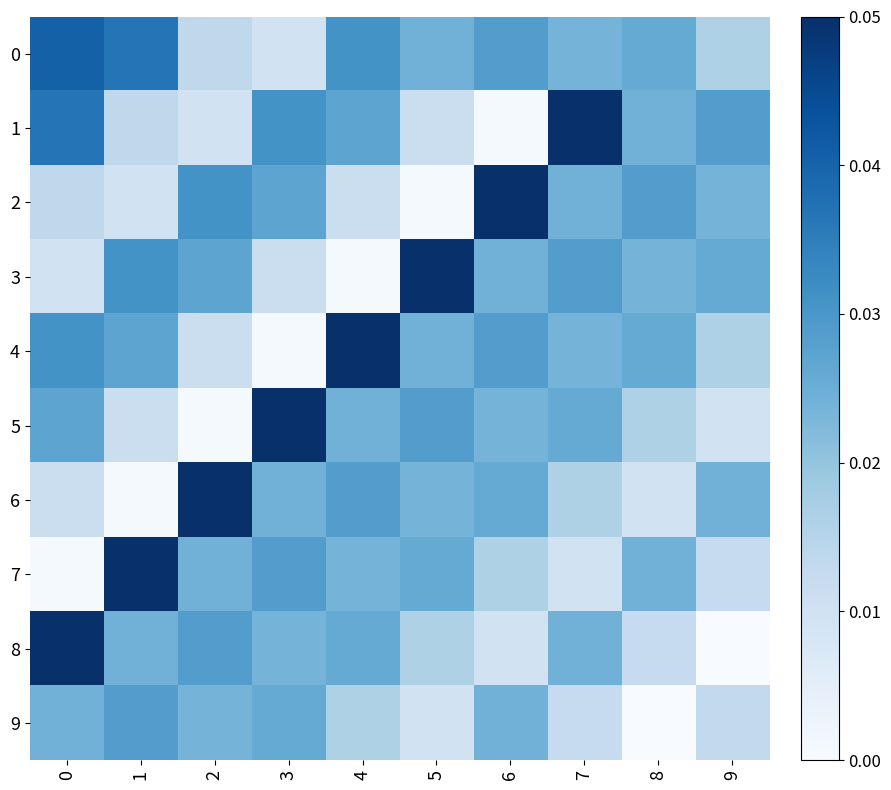

Between 5 and 6, which is larger?

6